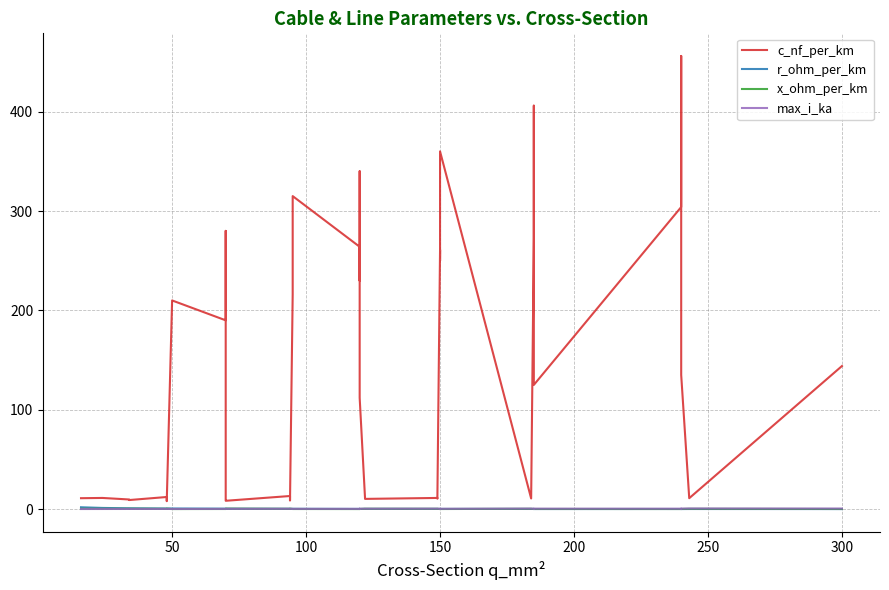

What is the minimum value shown in the chart?

0.1